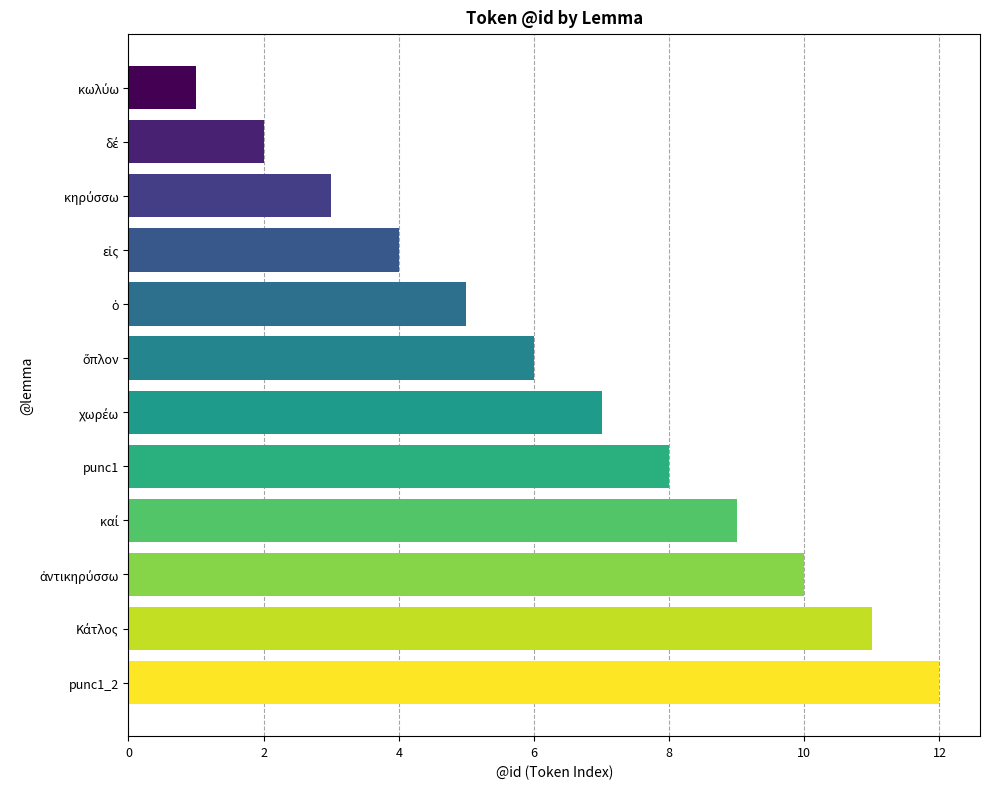

What is the change in value from punc1 to punc1_2?

+4